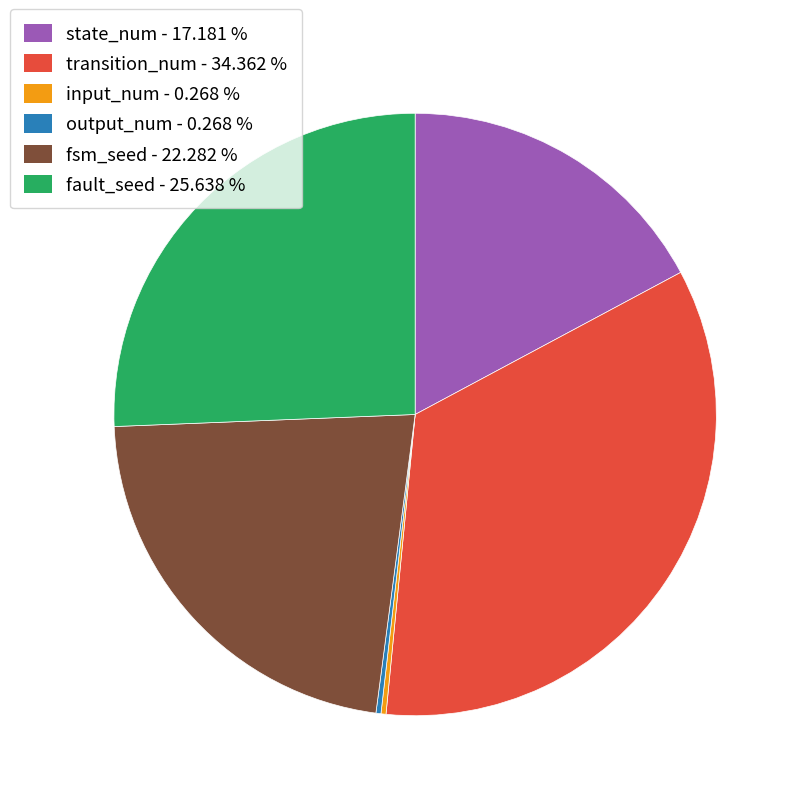

Is there any slice that represents more than half of the pie?

No